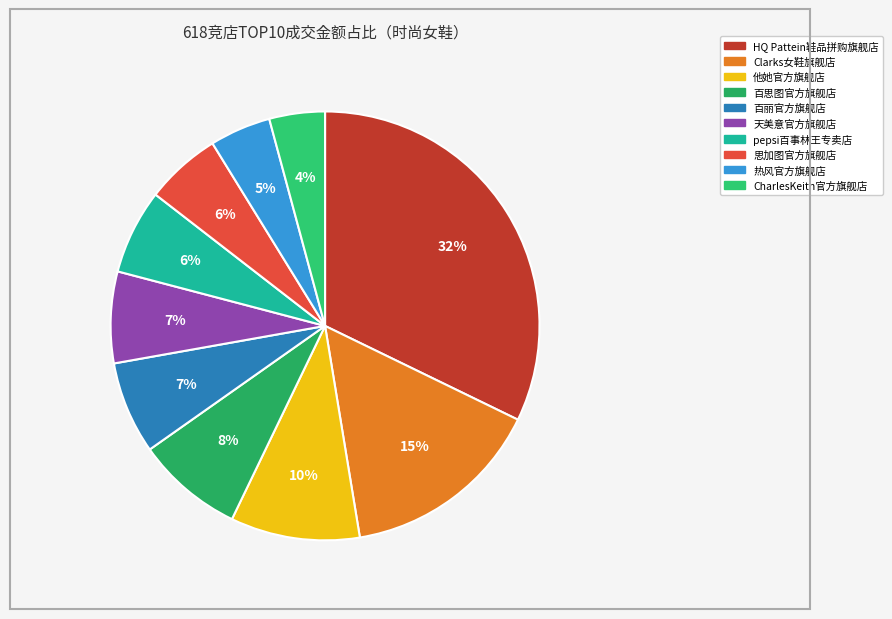

Which category has the biggest portion of the pie?

HQ Pattein鞋品拼购旗舰店